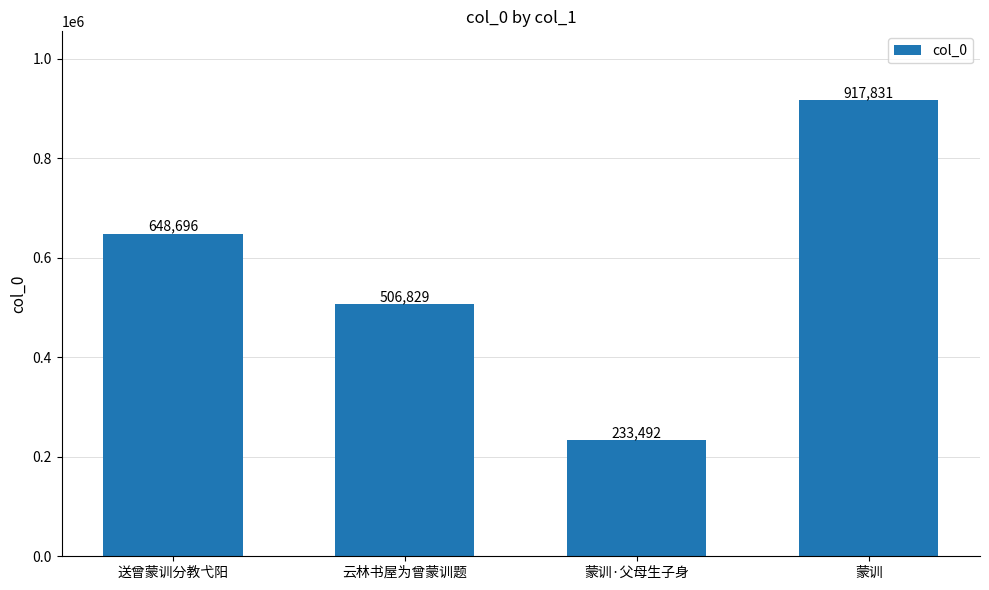

How many data points are less than 648696?

2